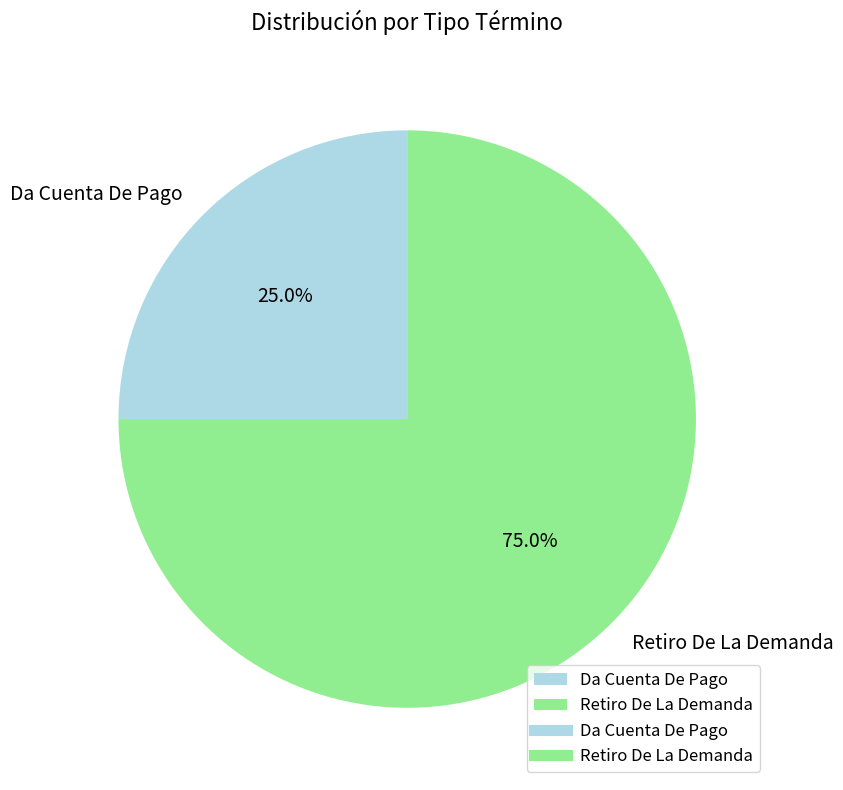

To the nearest percent, what portion does Da Cuenta De Pago represent?

25%